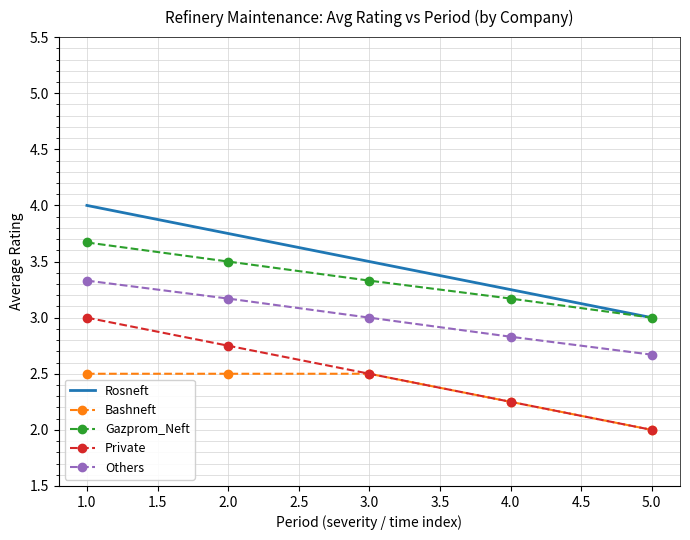

What position from the right is 5.0?

1